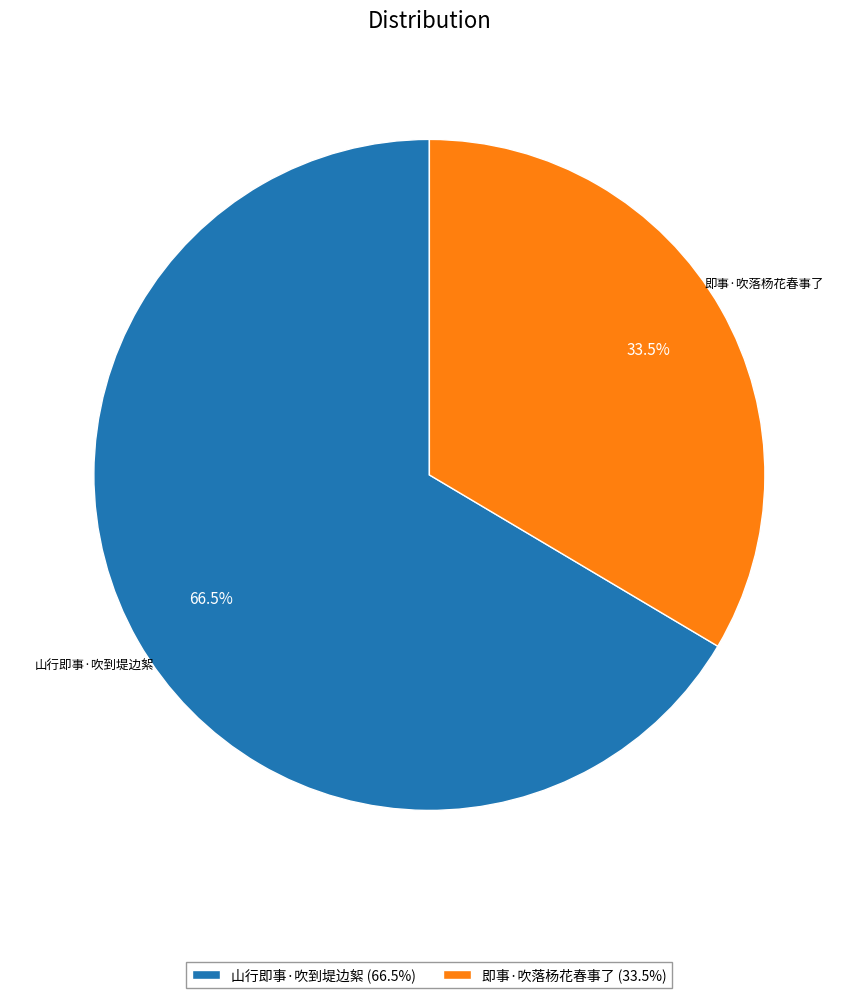

Which has a higher value, 山行即事·吹到堤边絮 (66.5%) or 即事·吹落杨花春事了 (33.5%)?

山行即事·吹到堤边絮 (66.5%)